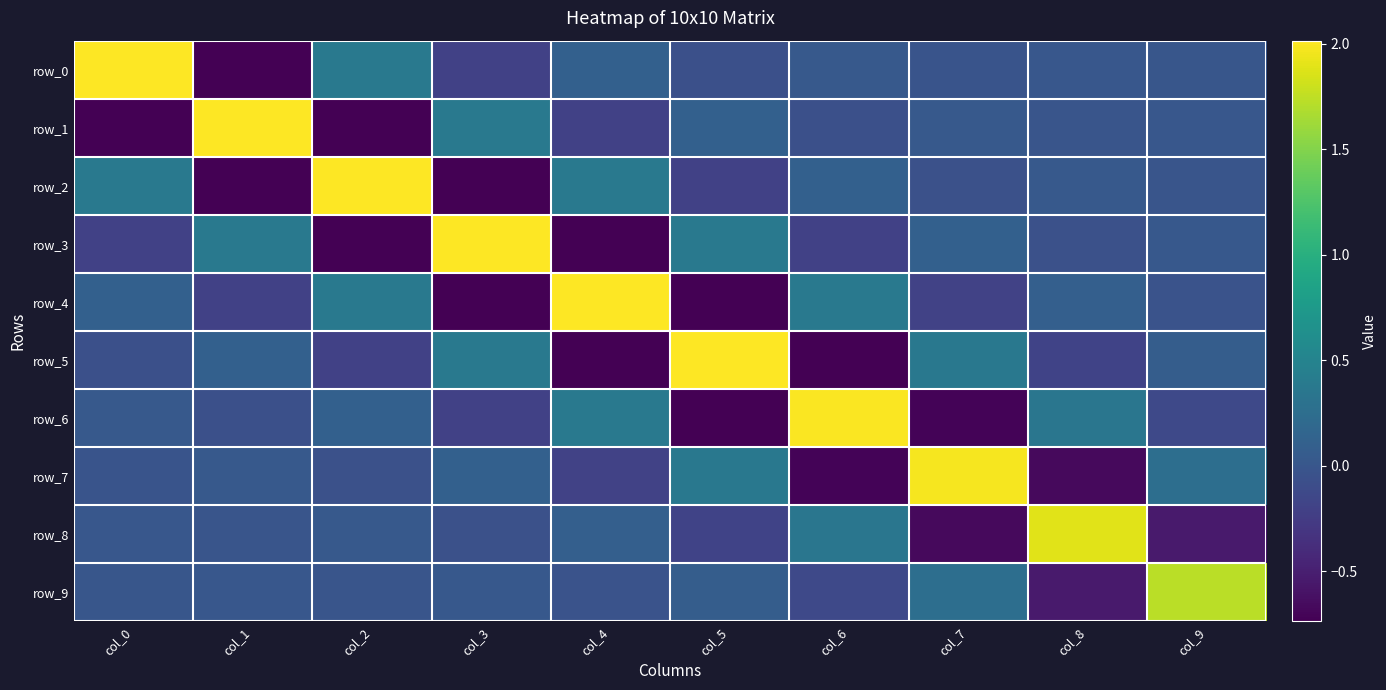

Where does the row_6 series first go above 0?

col_0